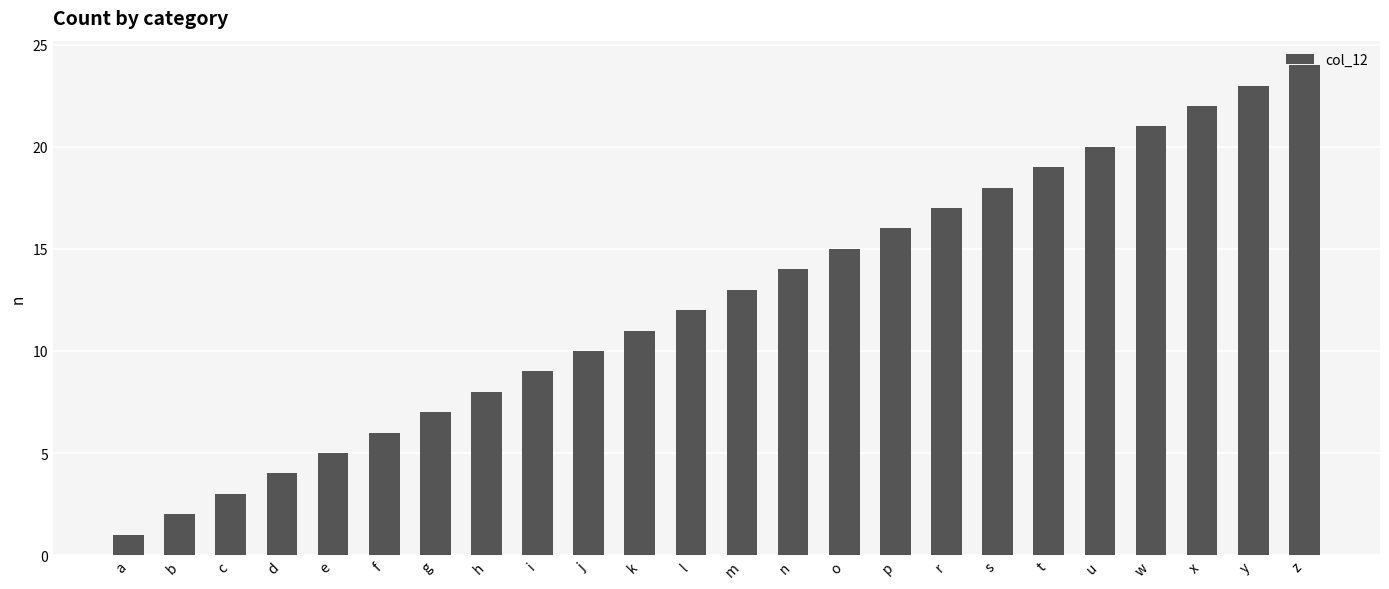

Is it true that the value at c is 3?

True